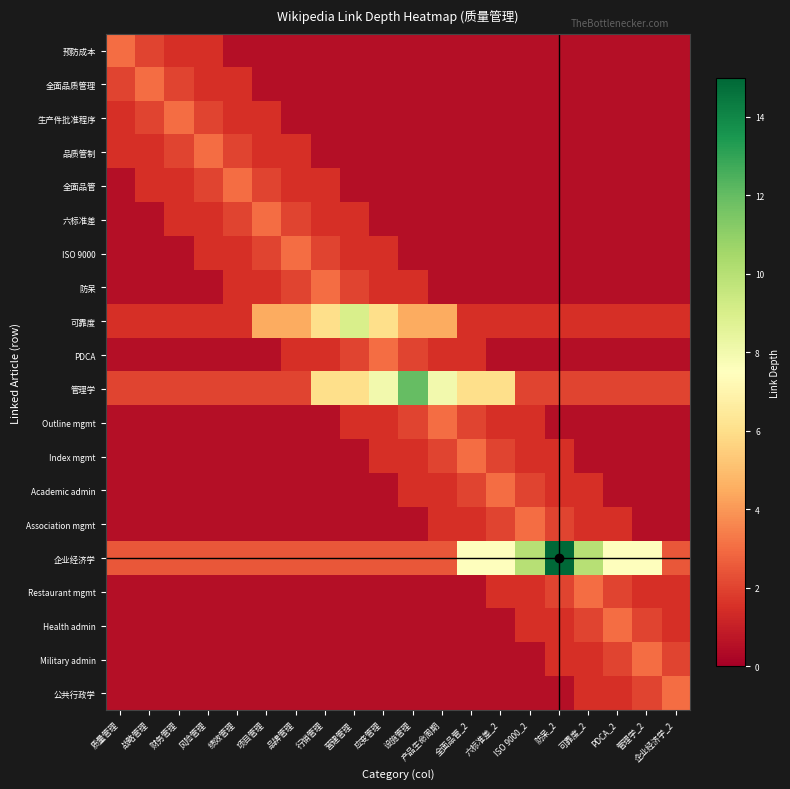

At how many categories does at least one series exceed 9?

4